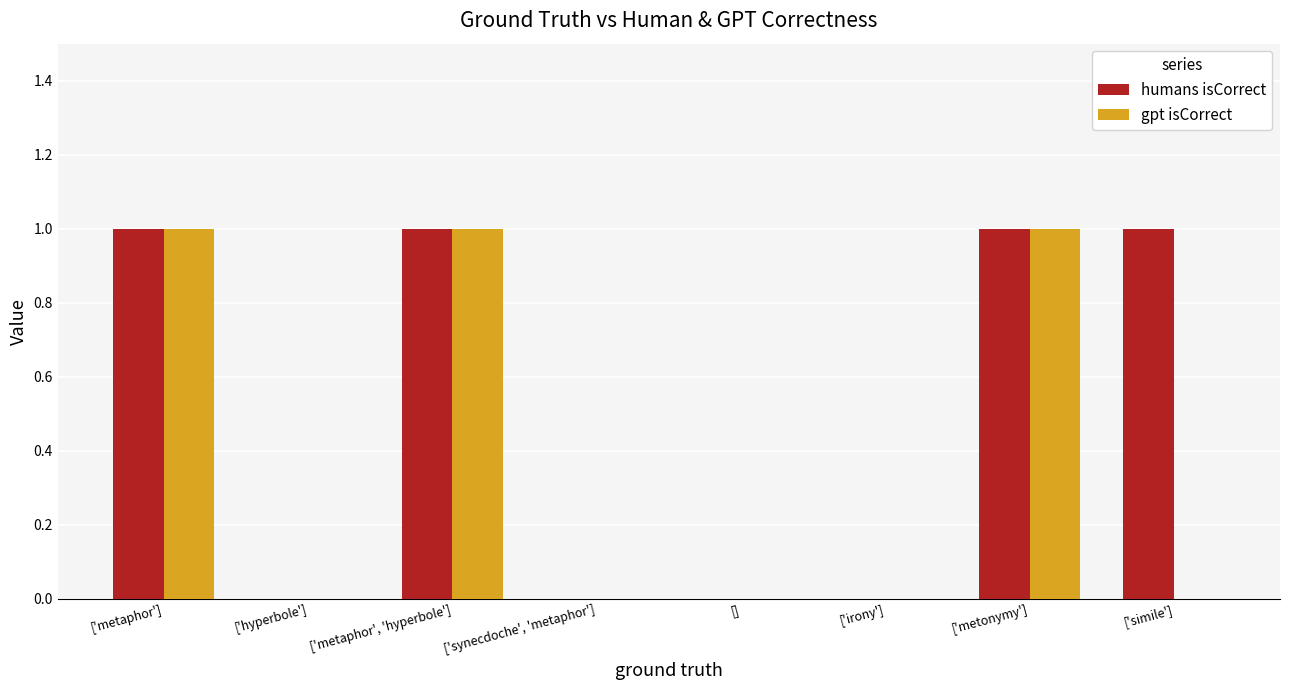

Count the number of data series in this chart.

2